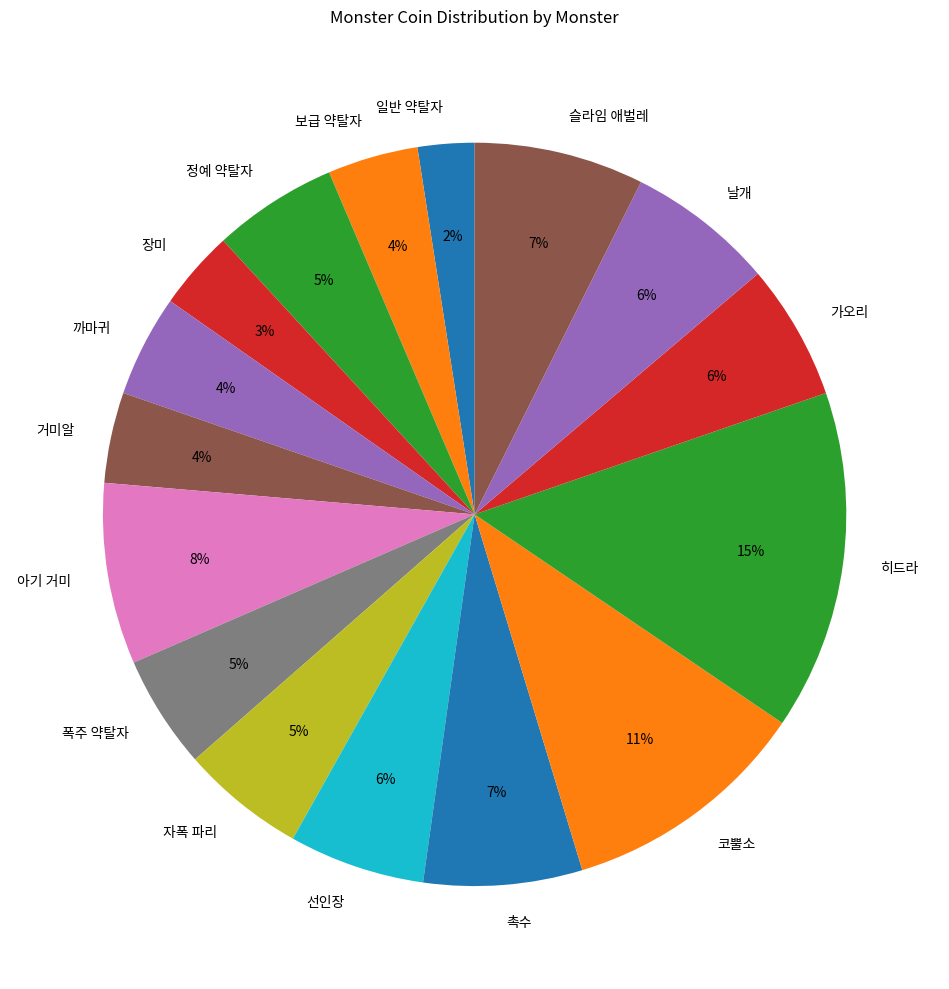

What percentage is the 폭주 약탈자 slice, to the nearest percent?

5%